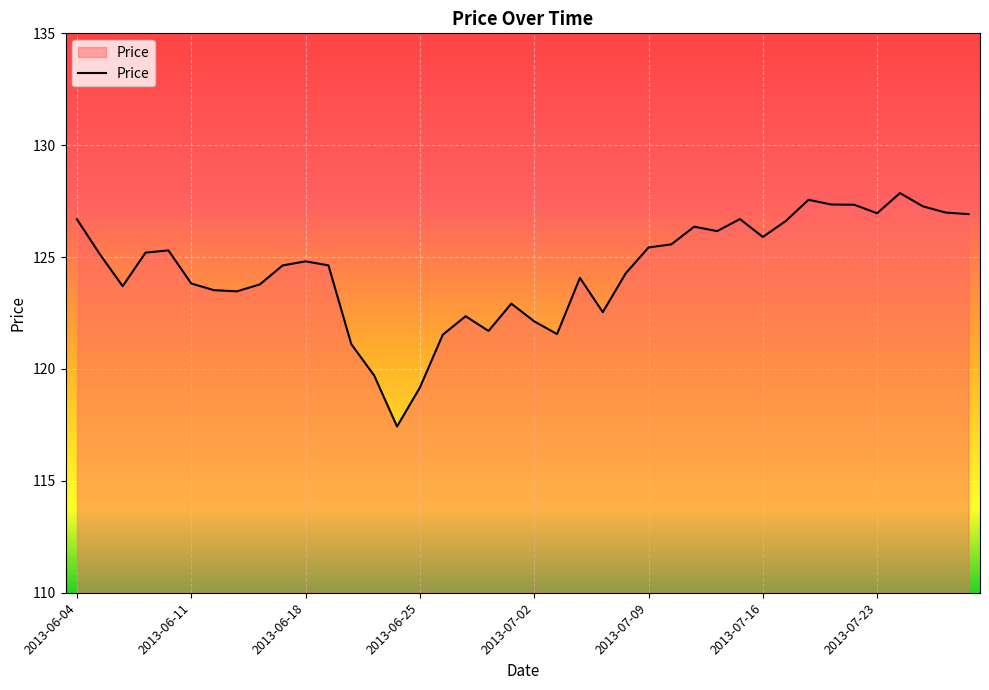

What is the maximum value shown in the chart?

127.9